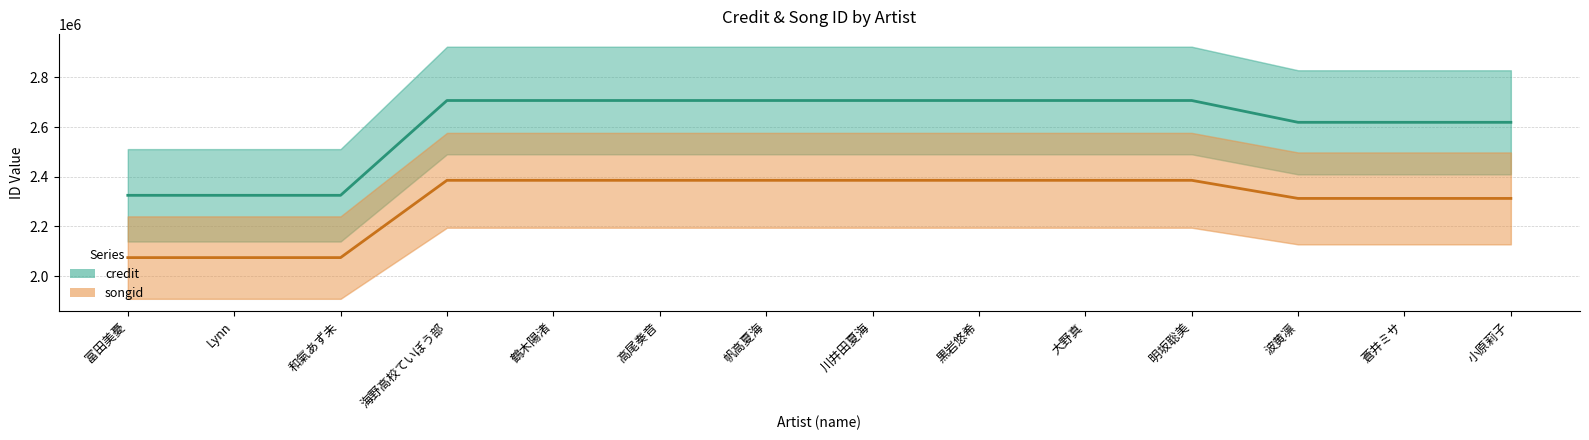

How many lines are shown in the chart?

2